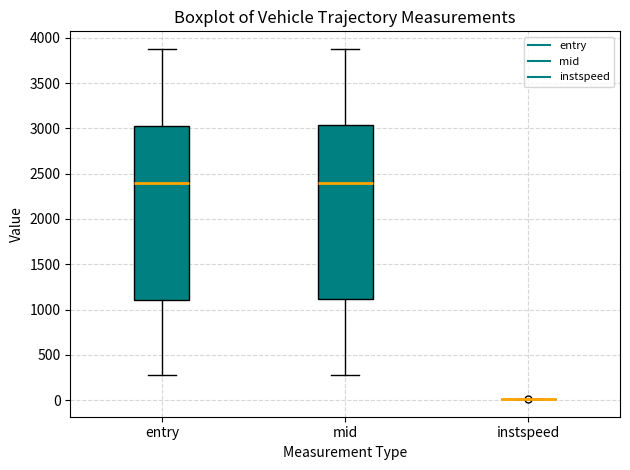

Reading left to right, read every box against the y-axis: the position of its median line, the range the box covers, and the ends of its whiskers. The values are not printed on the chart, so give them approximately, as read against the axis.

entry: median 2400, box 1100 to 3050, whiskers 300 to 3850
mid: median 2400, box 1100 to 3050, whiskers 300 to 3900
instspeed: box collapsed to a line at 0, whiskers 0 to 0